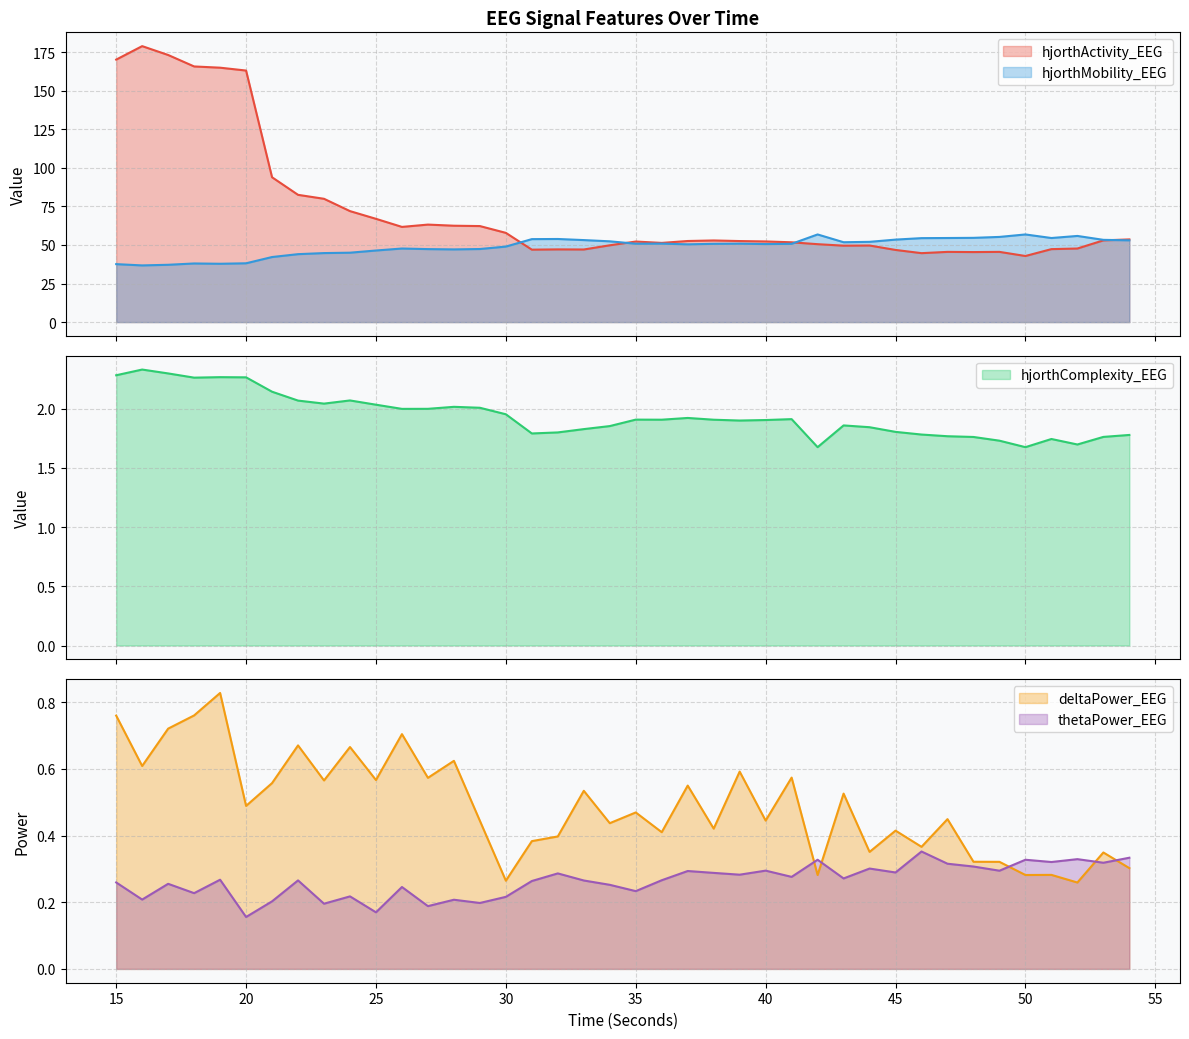

What is the highest value of the thetaPower_EEG series?

0.4